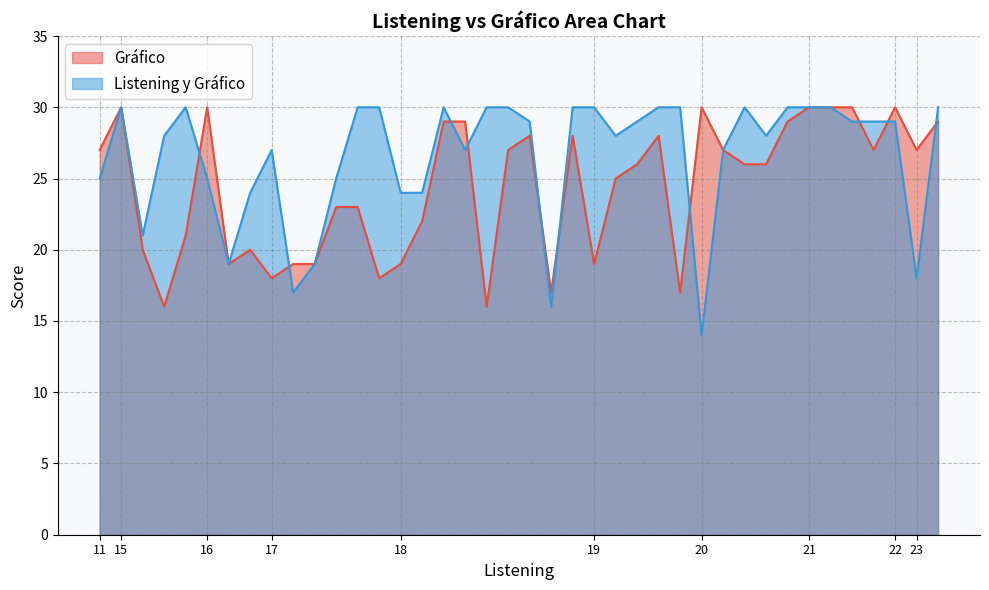

Where does the Listening y Gráfico series first go above 29?

15